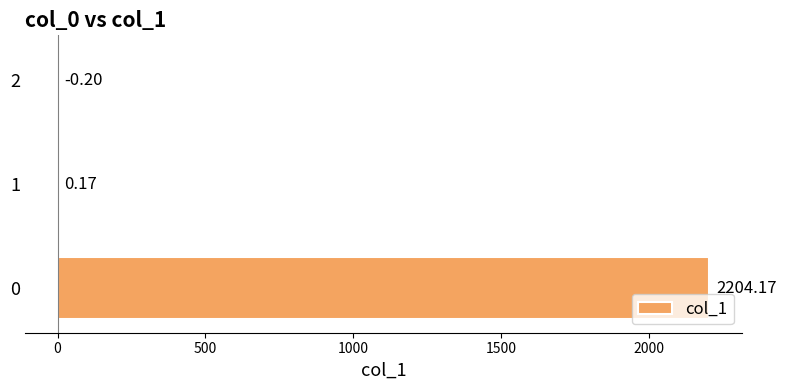

What is the average value?

734.7